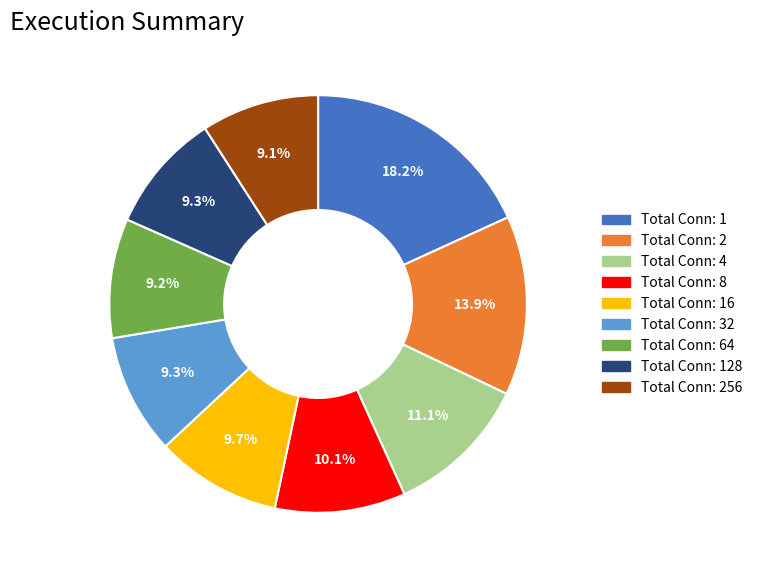

Is there a majority slice in this chart?

No